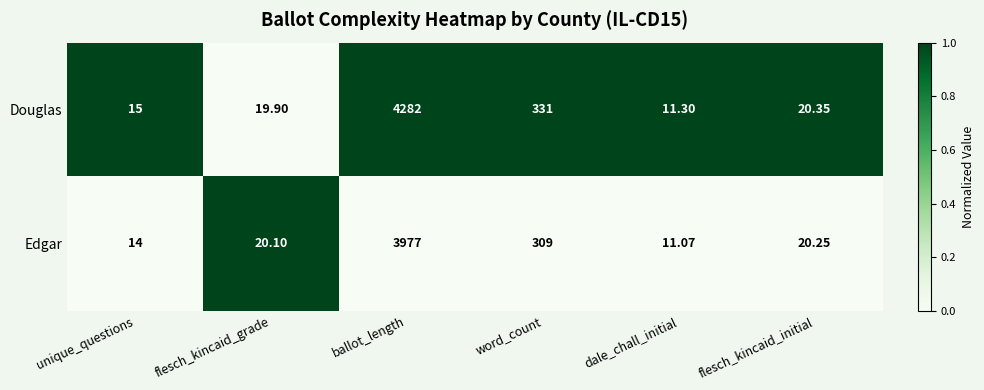

Count the number of data series in this chart.

2